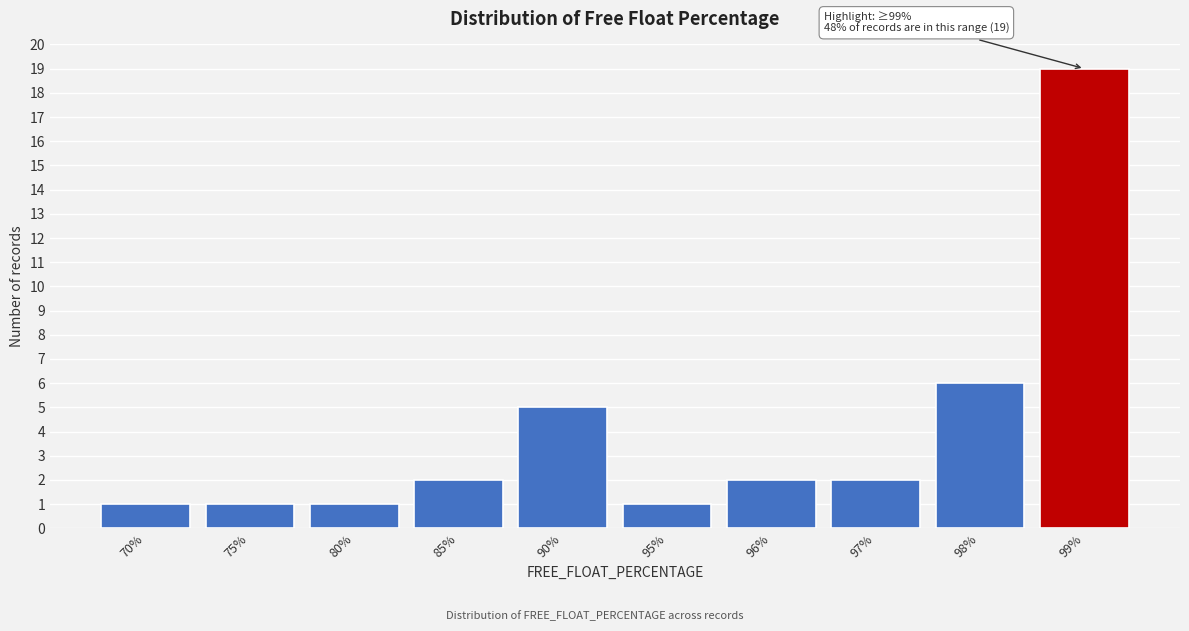

Reading left to right, list all the values displayed in this chart.

1	1	1	2	5	1	2	2	6	19